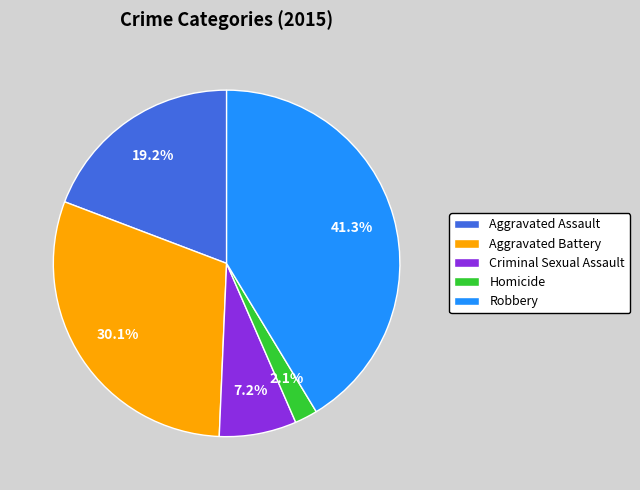

Approximately how many times larger is the value at Robbery compared to Criminal Sexual Assault?

5.7